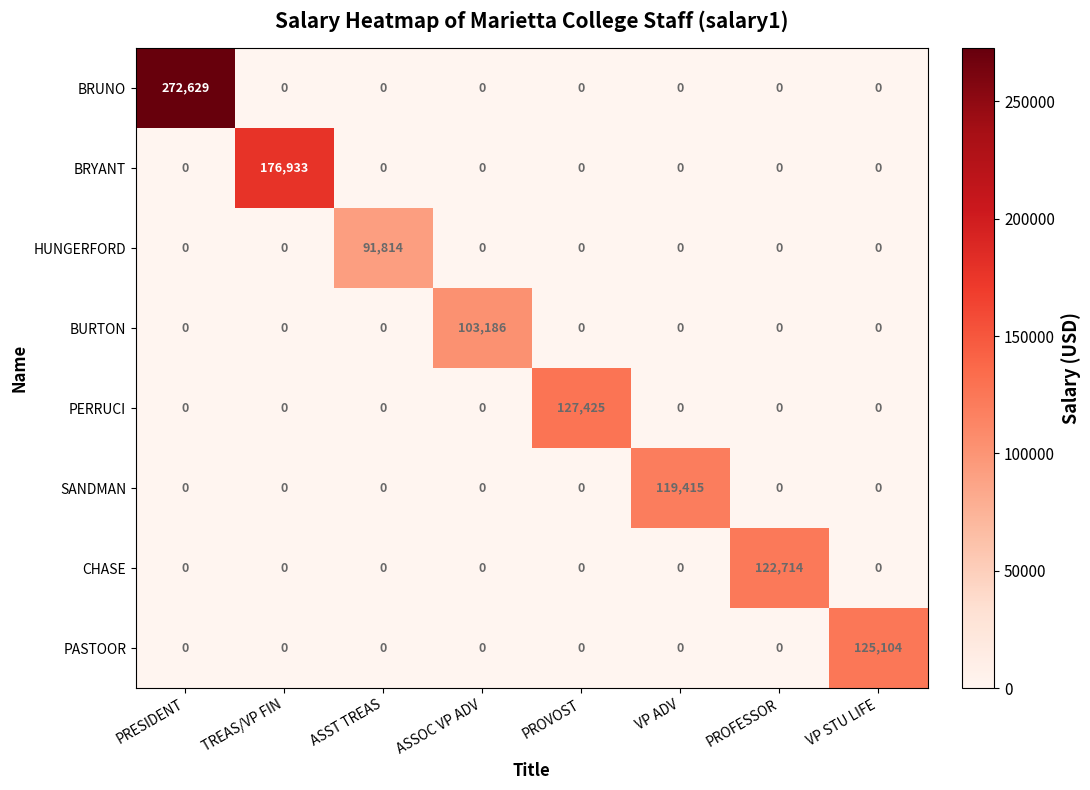

Which series has the largest total across all categories?

BRUNO